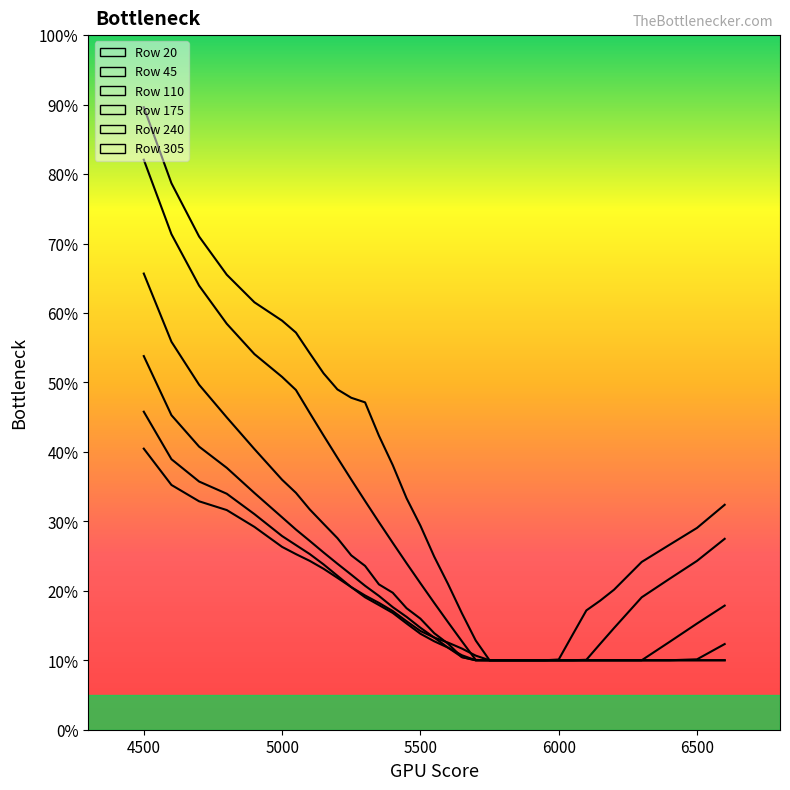

How many lines are shown in the chart?

6